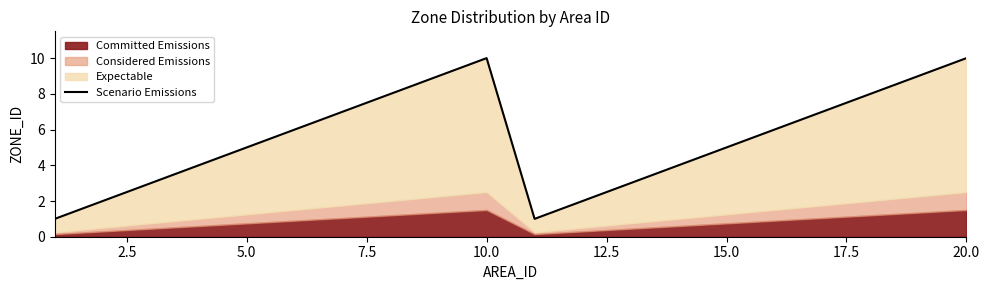

What is the difference between the maximum and minimum values?

9